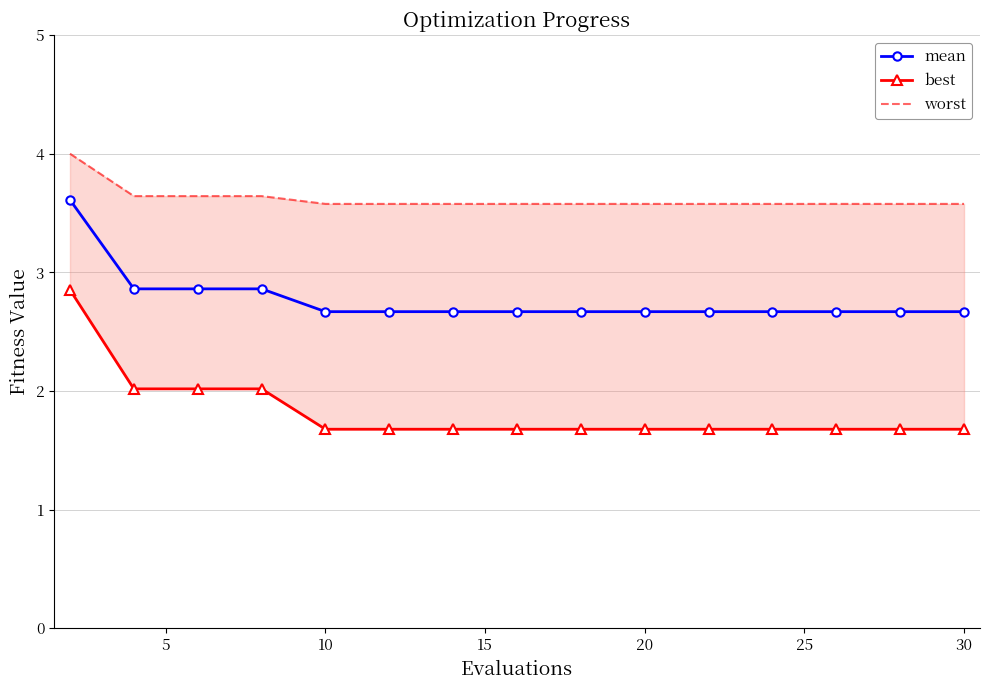

True or false: mean has a value of 2.7 at 10.

True